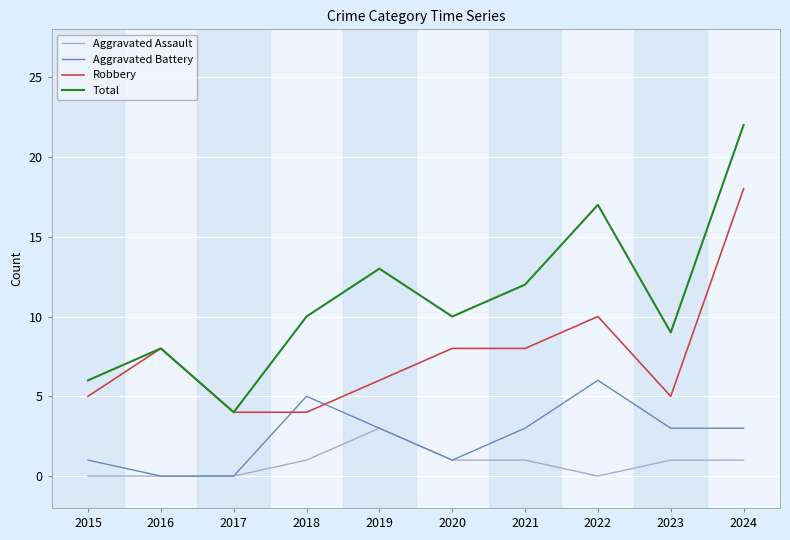

Which label corresponds to the largest value in the chart?

2024